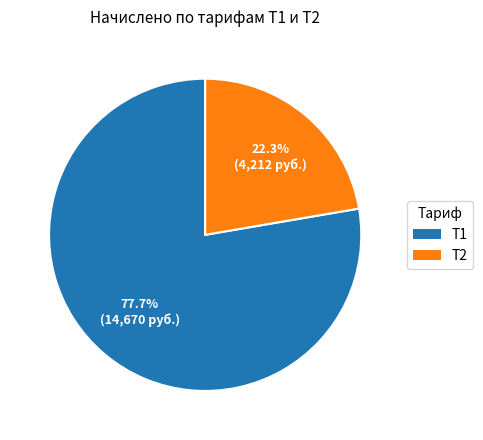

Combined, do Т2 and Т1 account for over 50%?

Yes